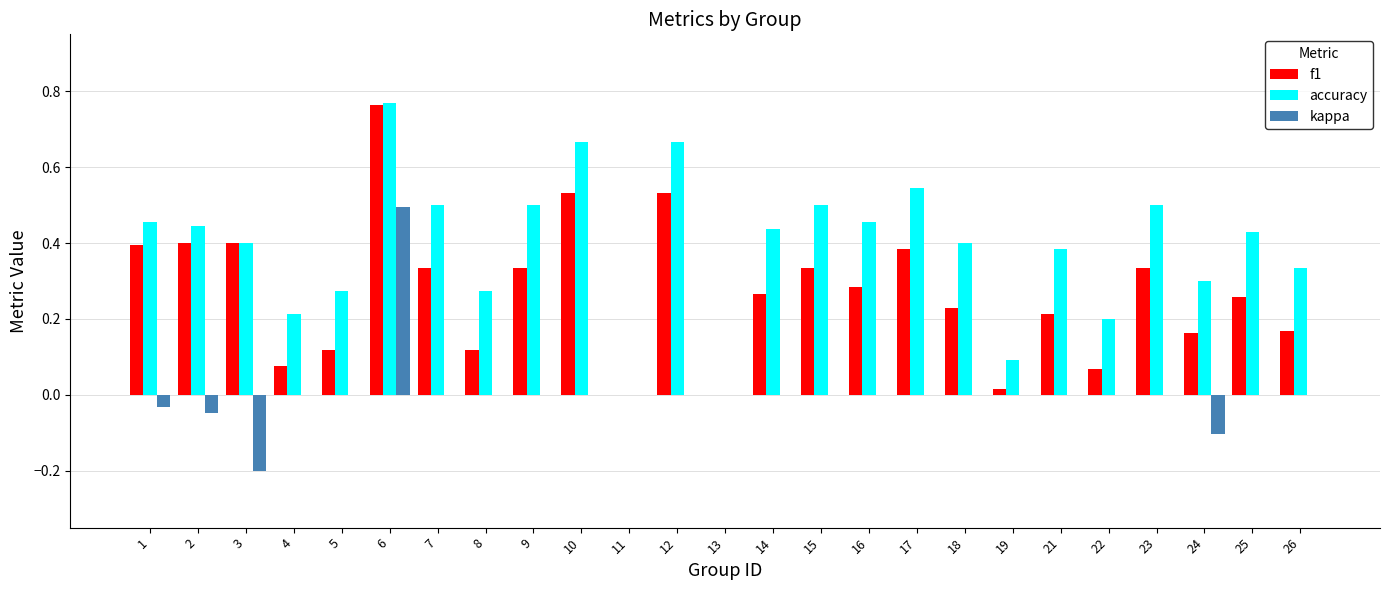

What is the sum of all f1 values?

6.7